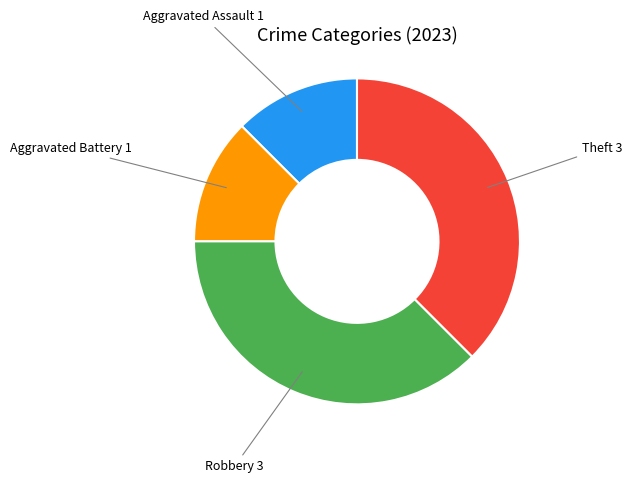

Count the number of slices in the pie.

4